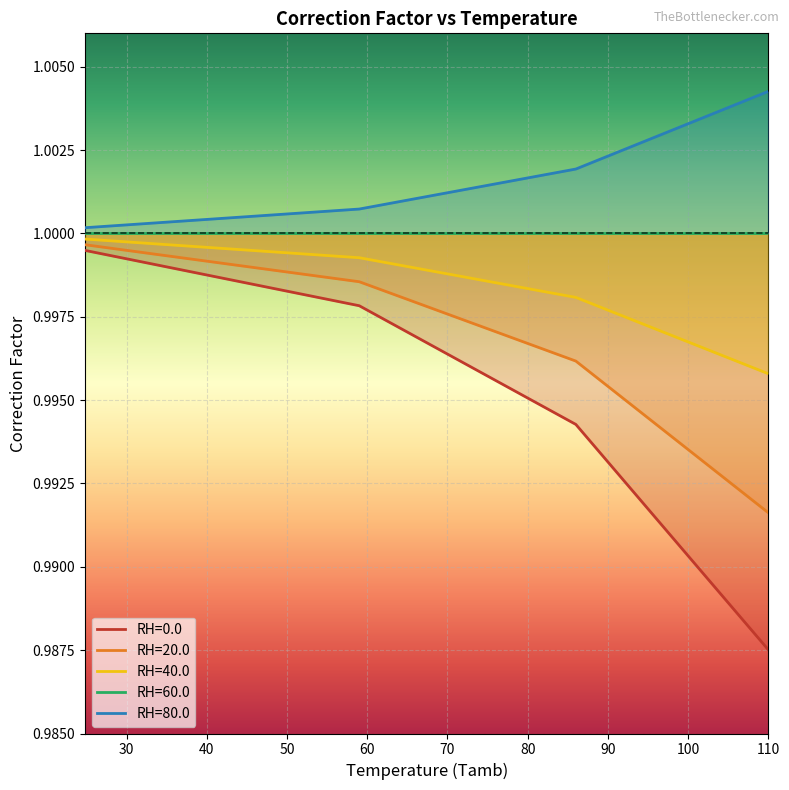

Is it true that RH=40.0 equals 0.3 at 59.0?

False